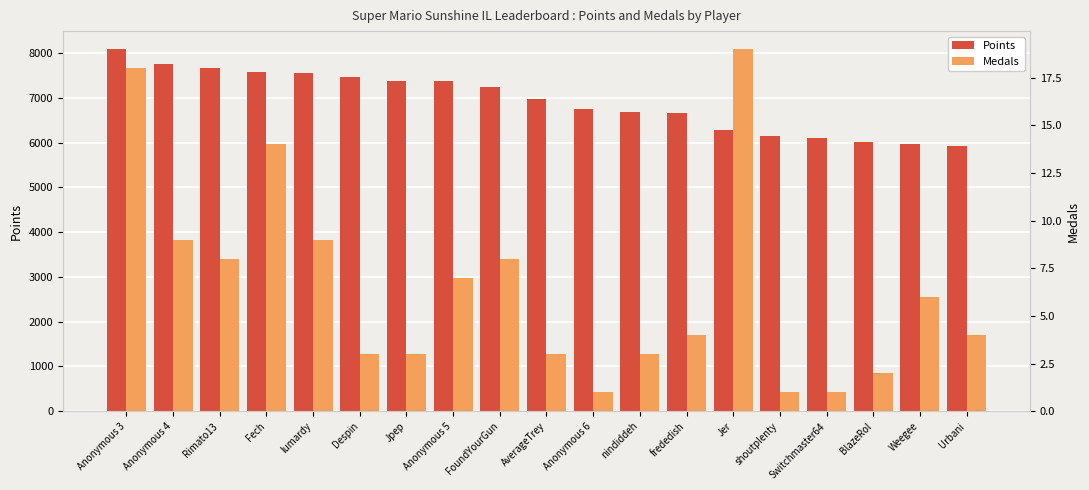

Is it true that Points equals 6021 at BlazeRol?

True